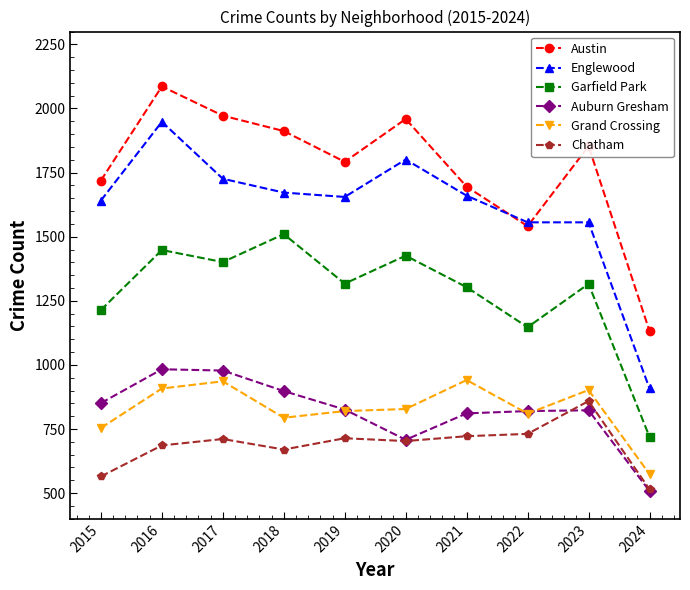

What is the value of the Austin point at the 2nd from the left?

2086